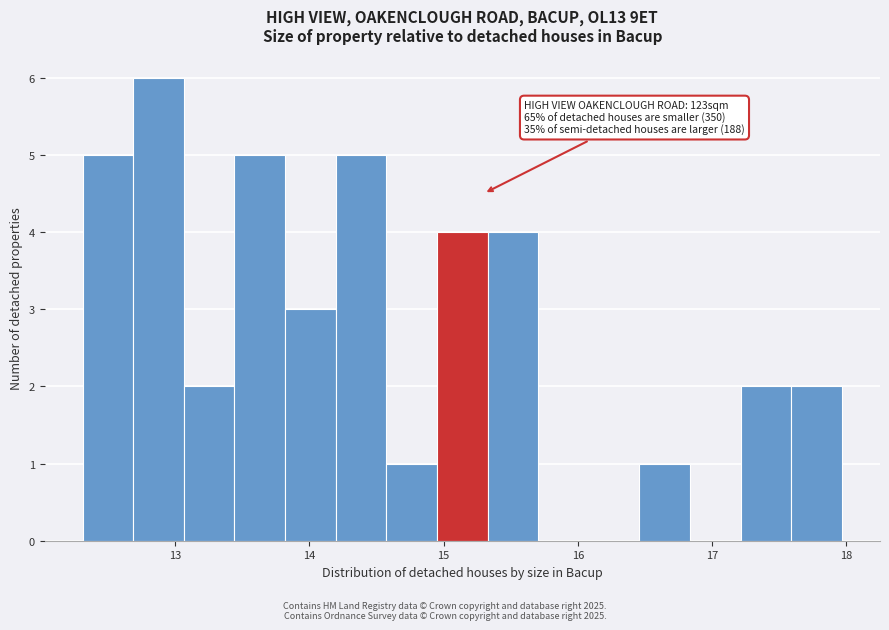

Around what value on the x-axis is the tallest bar? Give the approximate position of its centre, as read against the axis.

12.9